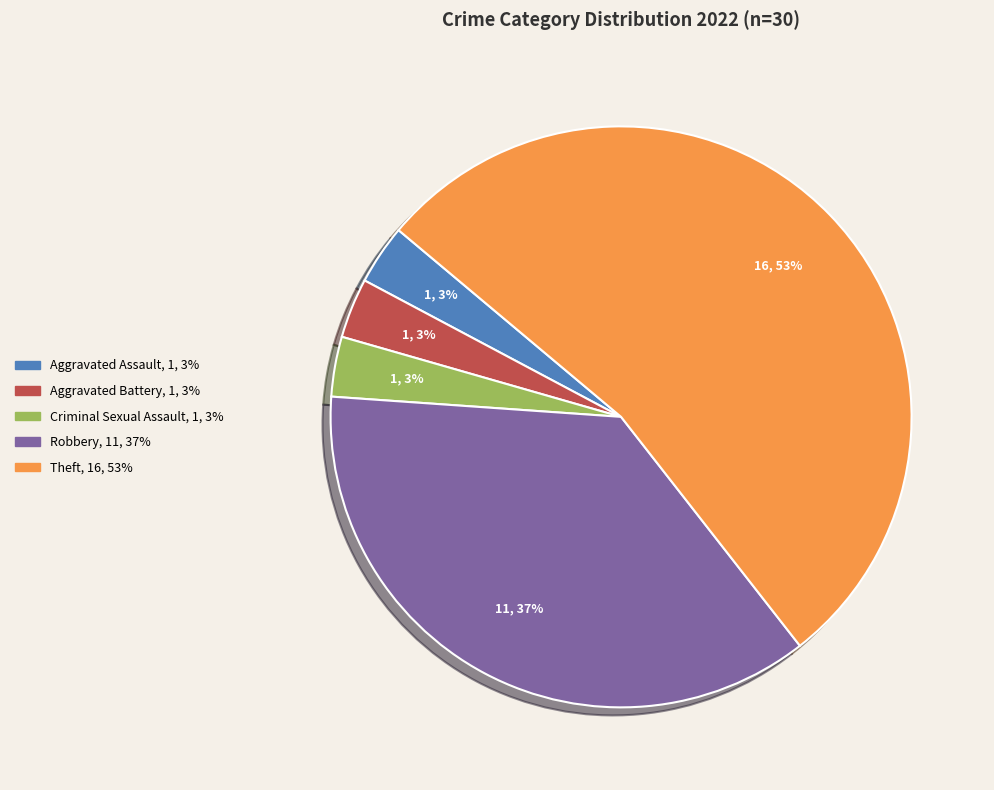

True or false: Robbery accounts for 27% of the total.

False